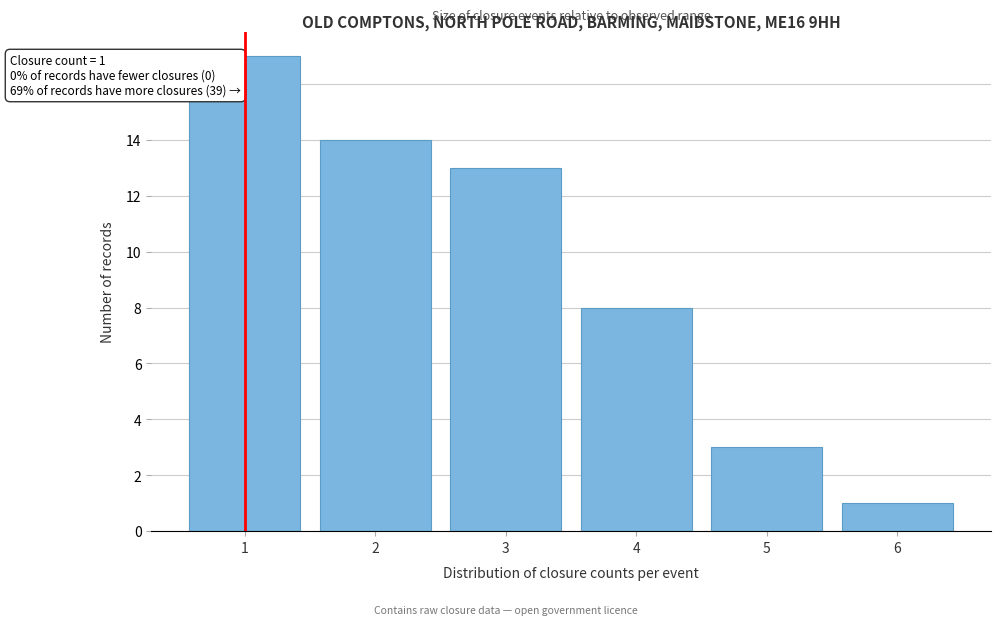

Over which range of the x-axis is the bar tallest?

0.5 to 1.5